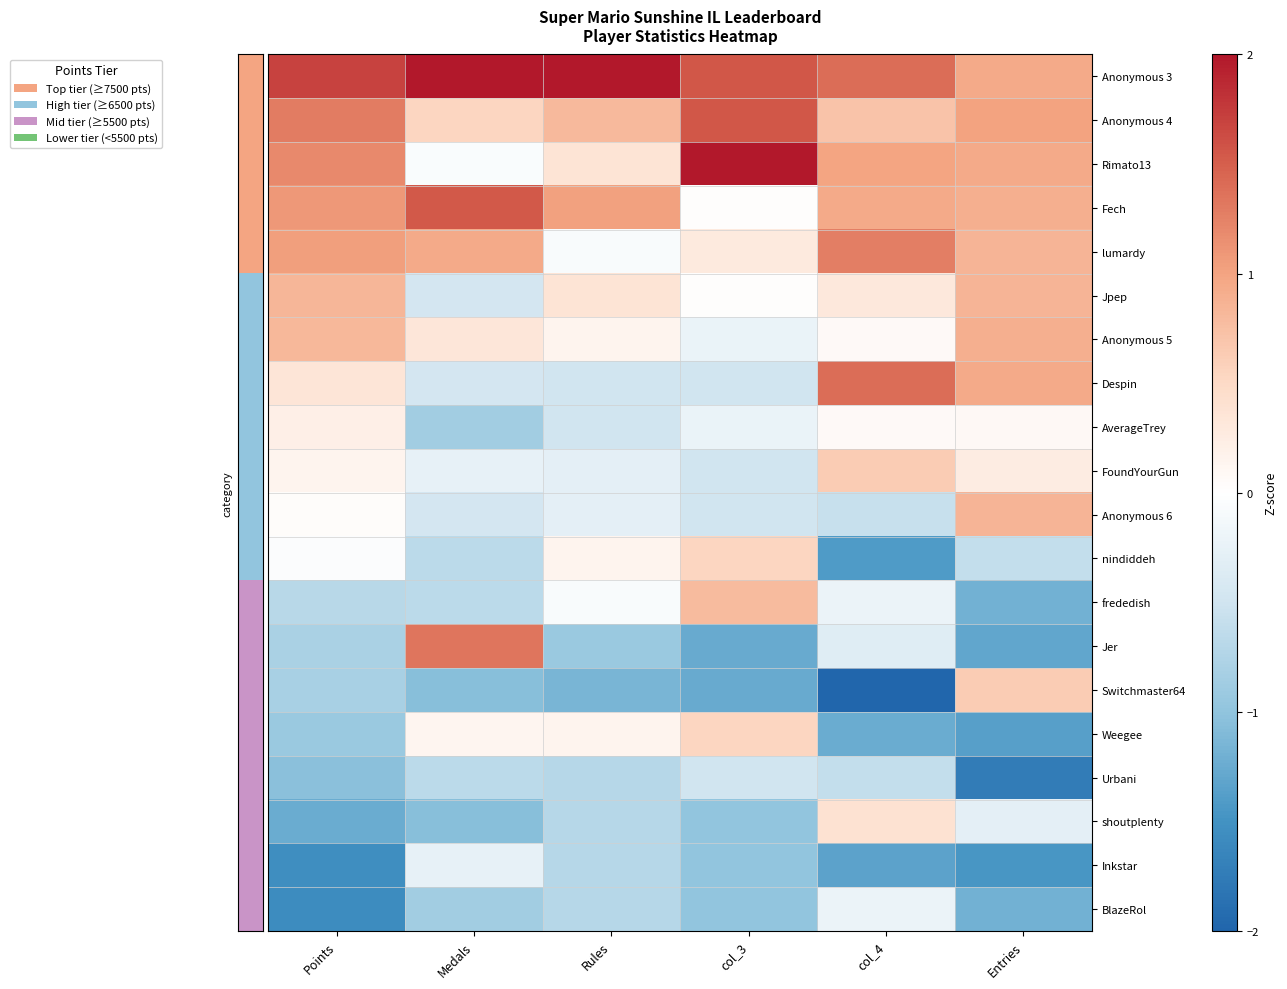

Reading right to left, extract all data points from this chart.

Anonymous 3: Entries=1.0	col_4=1.4	col_3=1.6	Rules=3.6	Medals=2.9	Points=1.7
Anonymous 4: Entries=1.0	col_4=0.7	col_3=1.6	Rules=0.8	Medals=0.5	Points=1.3
Rimato13: Entries=1.0	col_4=1.0	col_3=2.6	Rules=0.4	Medals=-0.1	Points=1.2
Fech: Entries=0.9	col_4=1.0	col_3=0.0	Rules=1.0	Medals=1.5	Points=1.1
lumardy: Entries=0.8	col_4=1.3	col_3=0.3	Rules=-0.1	Medals=0.9	Points=1.0
Jpep: Entries=0.8	col_4=0.3	col_3=0.0	Rules=0.4	Medals=-0.5	Points=0.8
Anonymous 5: Entries=0.9	col_4=0.1	col_3=-0.2	Rules=0.2	Medals=0.3	Points=0.8
Despin: Entries=1.0	col_4=1.4	col_3=-0.5	Rules=-0.5	Medals=-0.5	Points=0.3
AverageTrey: Entries=0.1	col_4=0.1	col_3=-0.2	Rules=-0.5	Medals=-0.9	Points=0.2
FoundYourGun: Entries=0.3	col_4=0.6	col_3=-0.5	Rules=-0.3	Medals=-0.3	Points=0.1
Anonymous 6: Entries=0.8	col_4=-0.6	col_3=-0.5	Rules=-0.3	Medals=-0.5	Points=0.0
nindiddeh: Entries=-0.6	col_4=-1.4	col_3=0.5	Rules=0.2	Medals=-0.7	Points=-0.0
frededish: Entries=-1.2	col_4=-0.2	col_3=0.8	Rules=-0.1	Medals=-0.7	Points=-0.7
Jer: Entries=-1.3	col_4=-0.3	col_3=-1.3	Rules=-0.9	Medals=1.3	Points=-0.8
Switchmaster64: Entries=0.6	col_4=-2.3	col_3=-1.3	Rules=-1.1	Medals=-1.1	Points=-0.8
Weegee: Entries=-1.4	col_4=-1.2	col_3=0.5	Rules=0.2	Medals=0.1	Points=-0.9
Urbani: Entries=-1.7	col_4=-0.6	col_3=-0.5	Rules=-0.7	Medals=-0.7	Points=-1.0
shoutplenty: Entries=-0.3	col_4=0.4	col_3=-1.0	Rules=-0.7	Medals=-1.1	Points=-1.2
Inkstar: Entries=-1.5	col_4=-1.3	col_3=-1.0	Rules=-0.7	Medals=-0.3	Points=-1.5
BlazeRol: Entries=-1.2	col_4=-0.2	col_3=-1.0	Rules=-0.7	Medals=-0.9	Points=-1.6